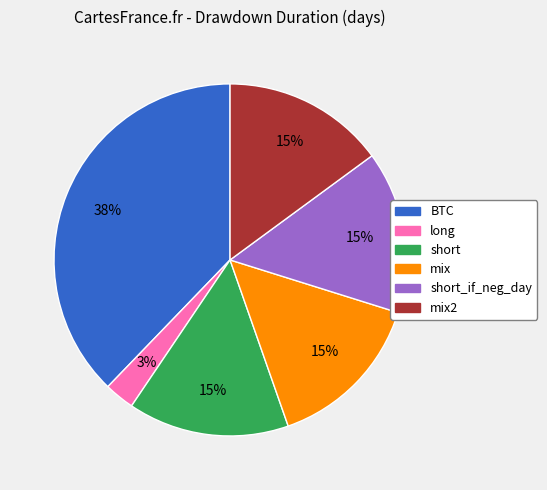

Does any single category account for the majority?

No